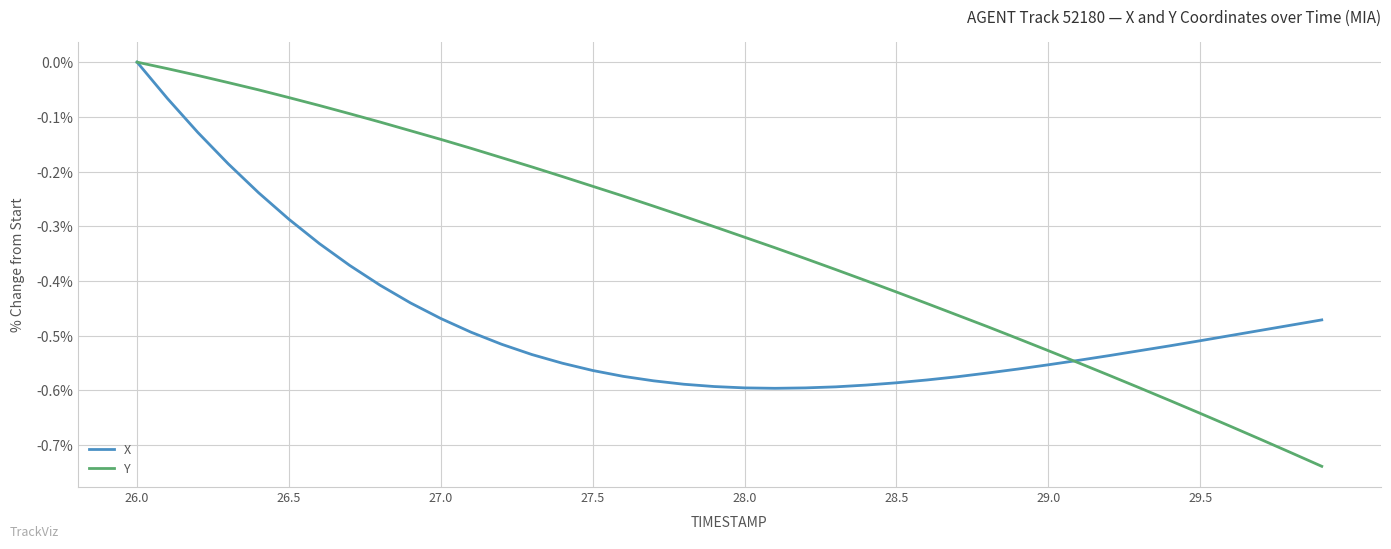

Is this an area chart (filled region under the line)?

No